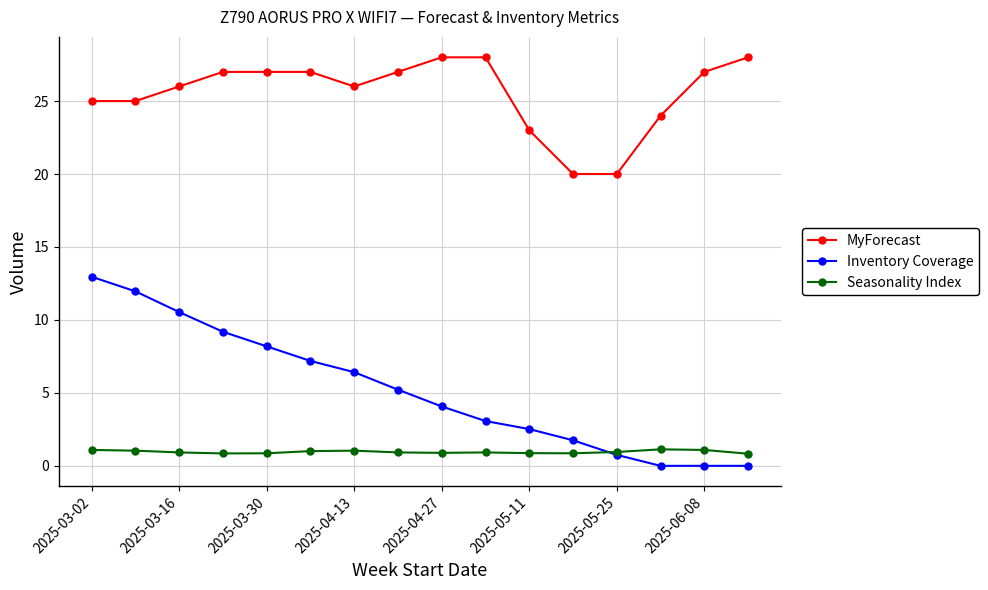

True or false: MyForecast and Inventory Coverage intersect in this chart.

False